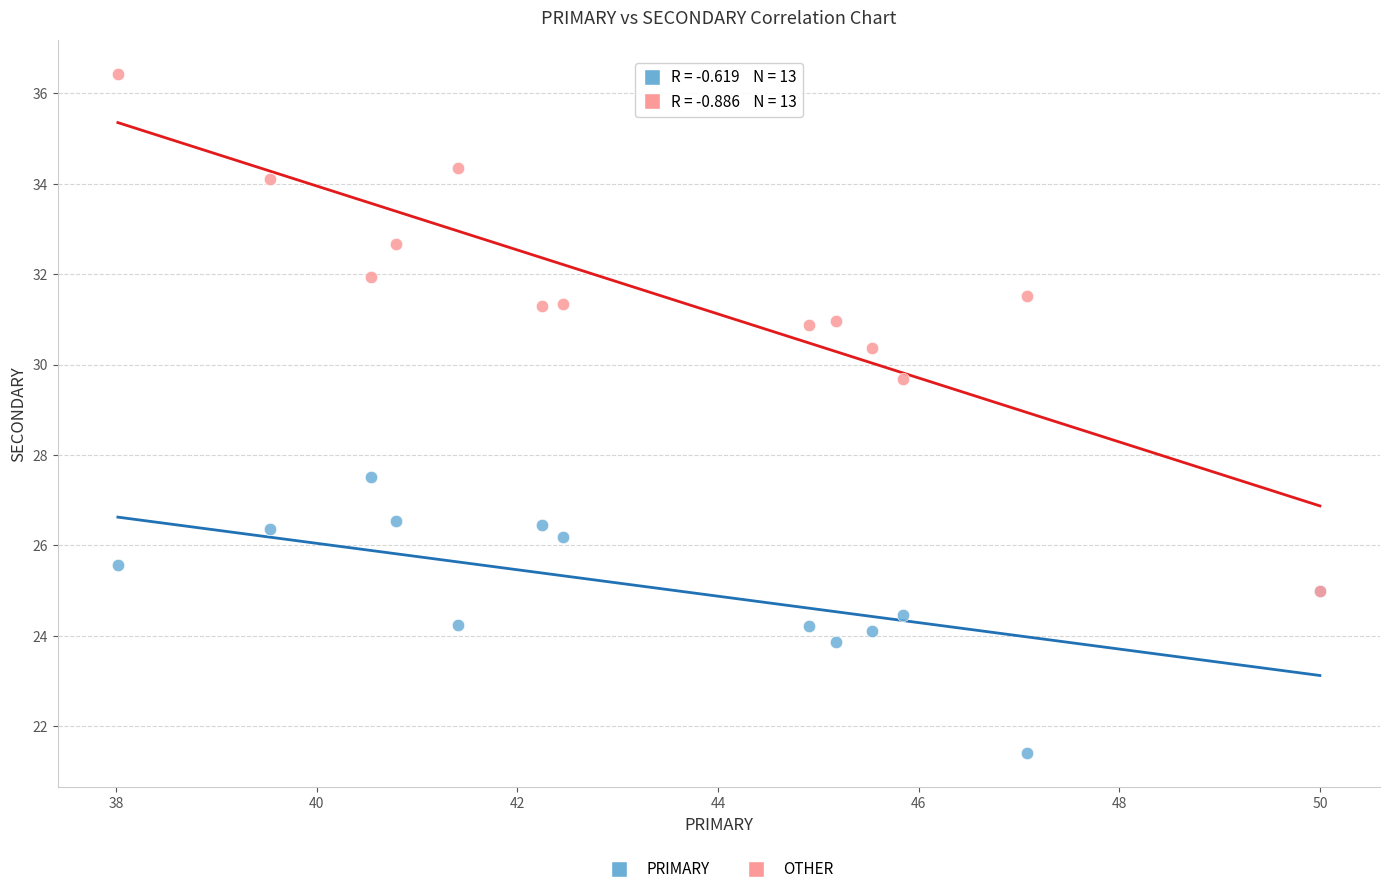

Across all series, what Y value is closest to 28?

27.5